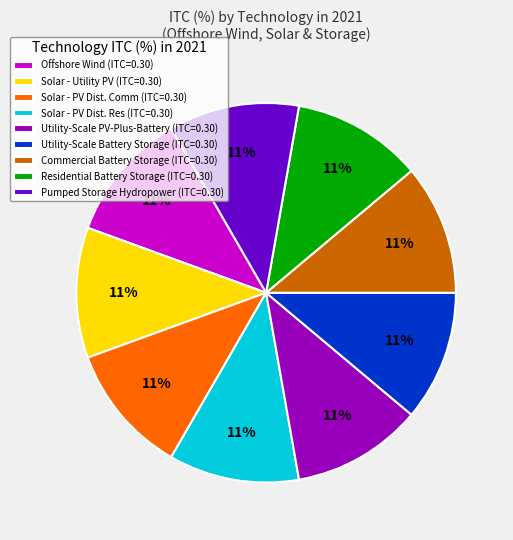

To the nearest percent, what portion does Solar - Utility PV (ITC=0.30) represent?

11%